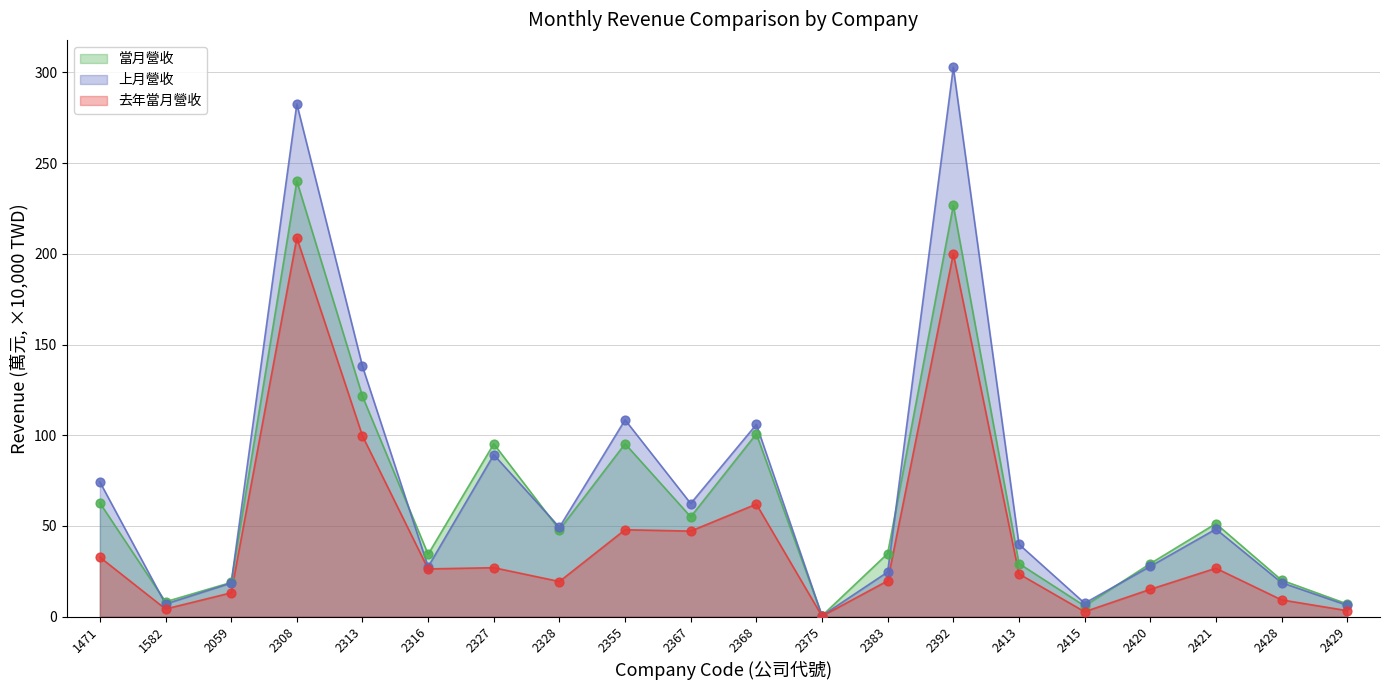

Which series has the largest Y range (max minus min)?

上月營收